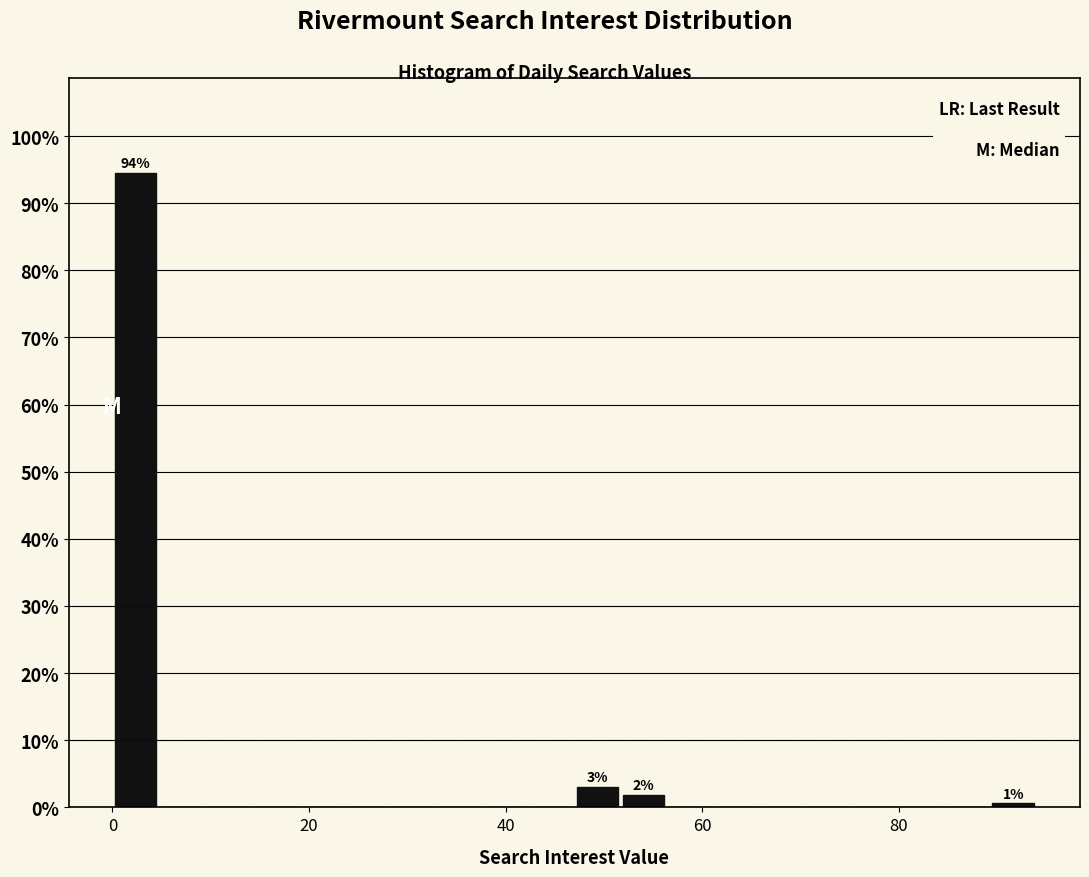

Read against the x-axis, roughly where is the centre of the tallest bar?

2